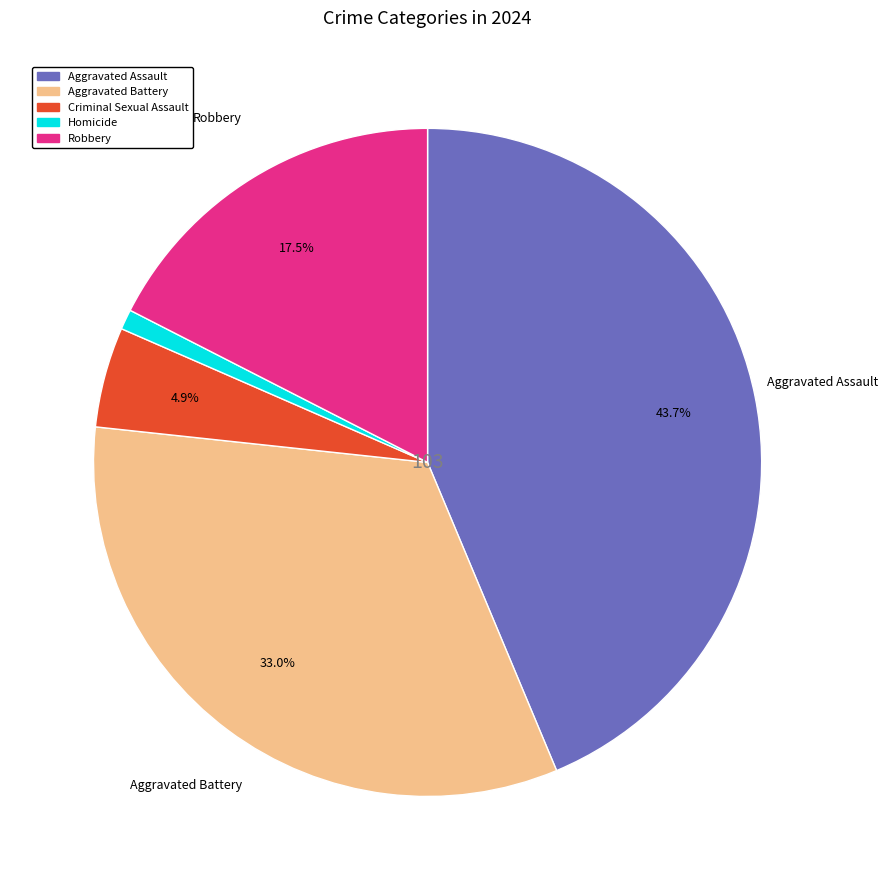

What is the smallest slice in the pie chart?

Homicide